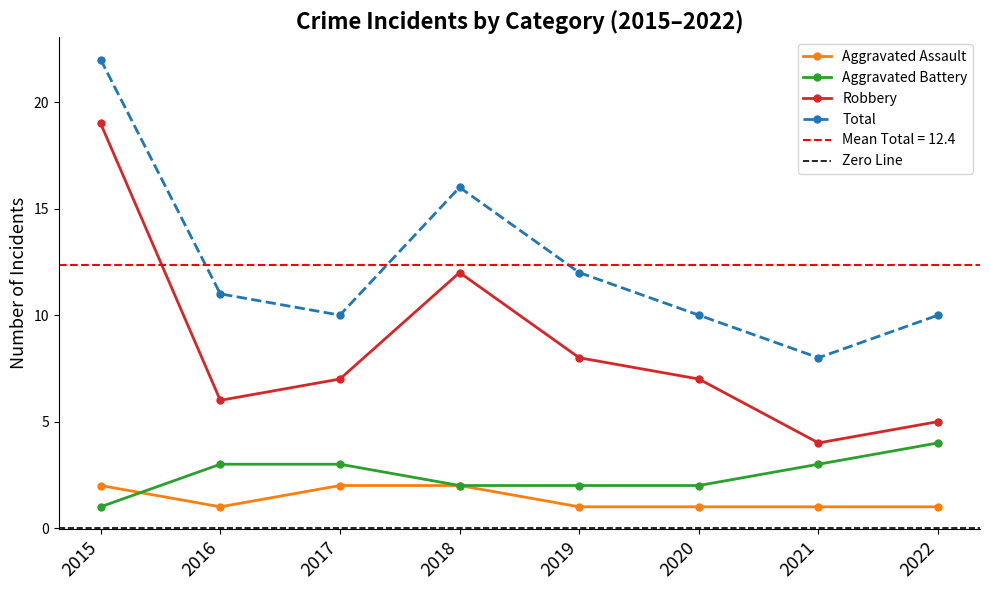

The value of Aggravated Assault at 2019 is 0. True or false?

False